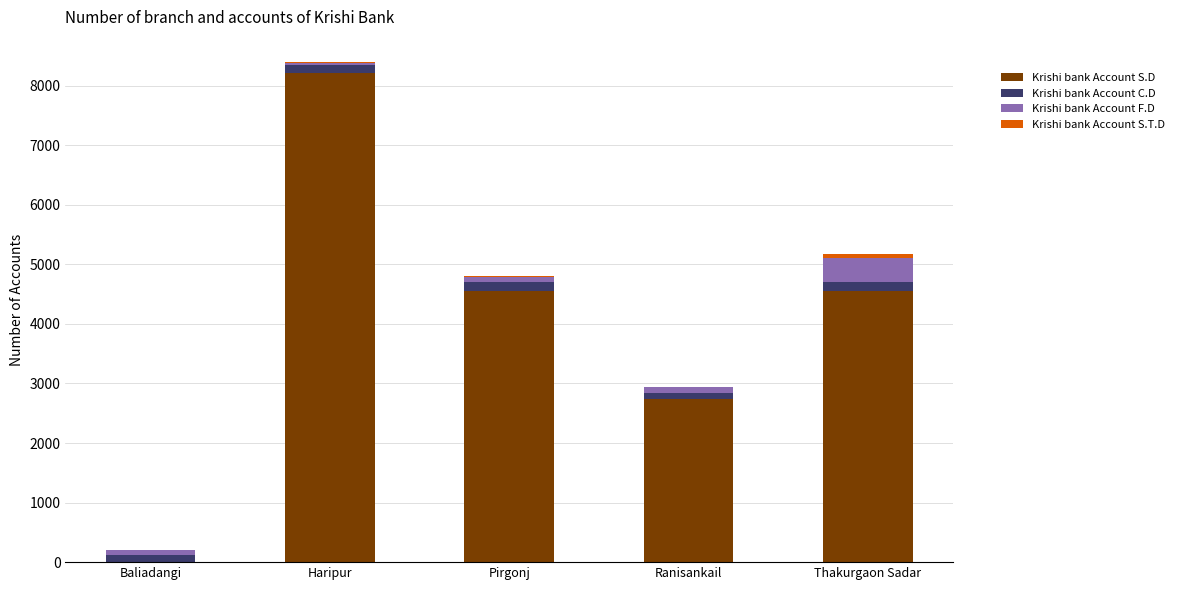

At which category is the sum across all series the highest?

Haripur